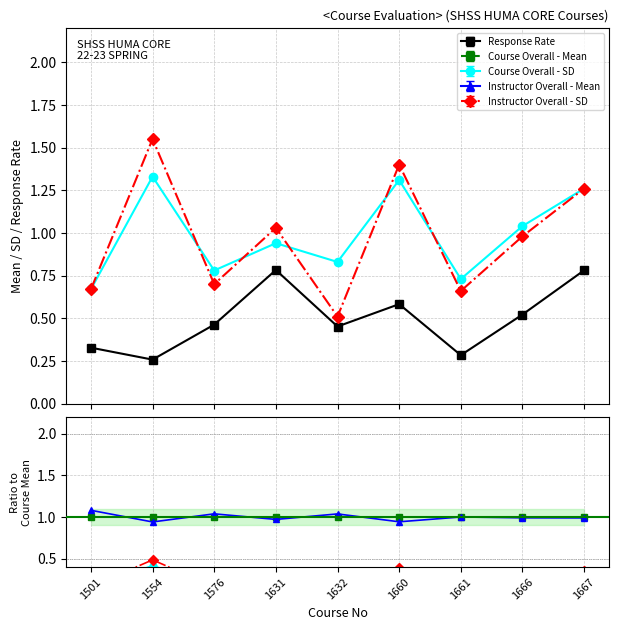

List the labels in order of Instructor Overall - Mean value, smallest first.

1554, 1660, 1667, 1631, 1666, 1501, 1661, 1576, 1632